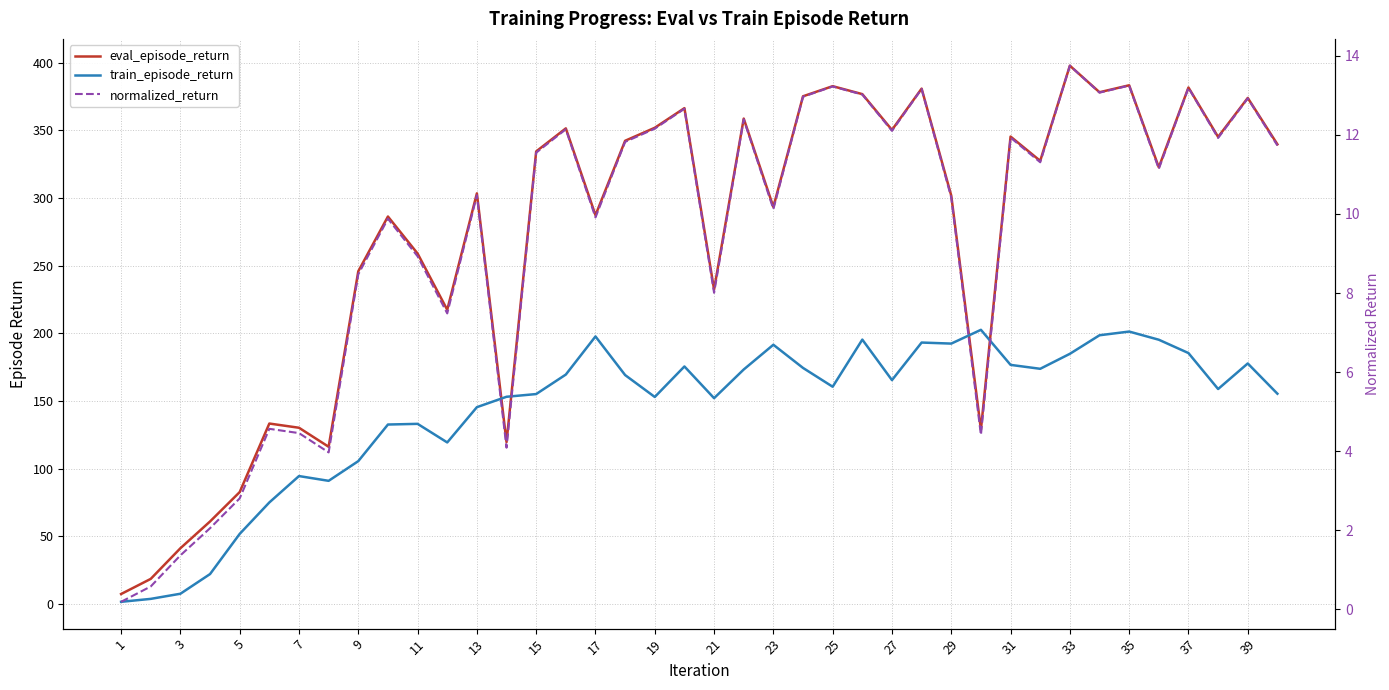

How many interior local valleys does the train_episode_return series have?

9